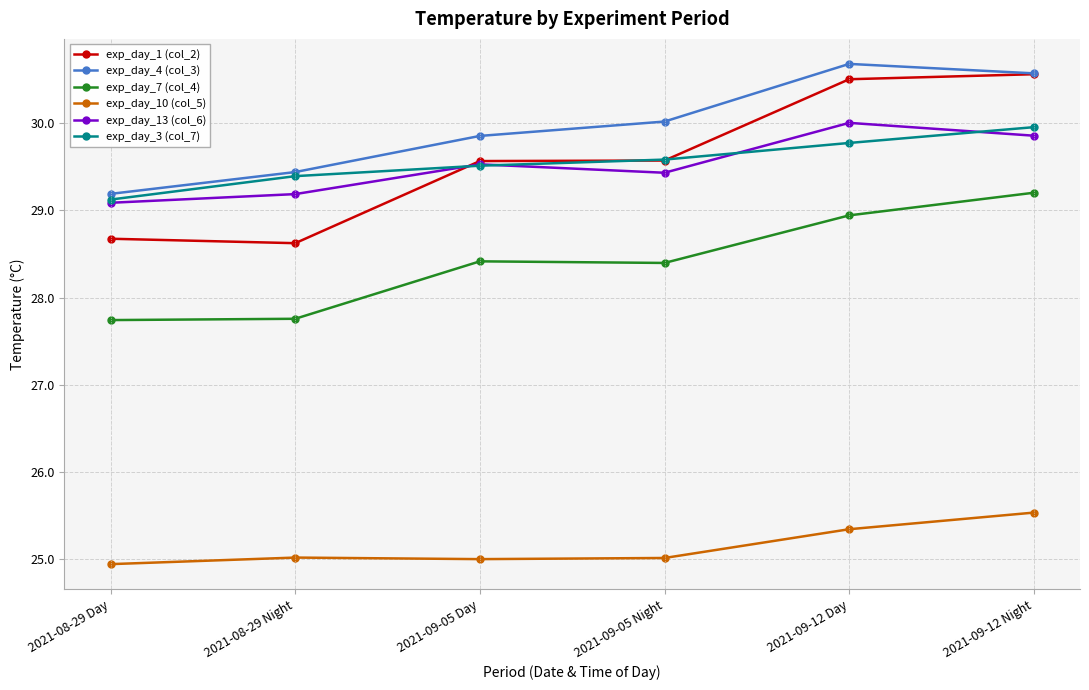

What is the total value across all series at 2021-09-05 Night?

172.0